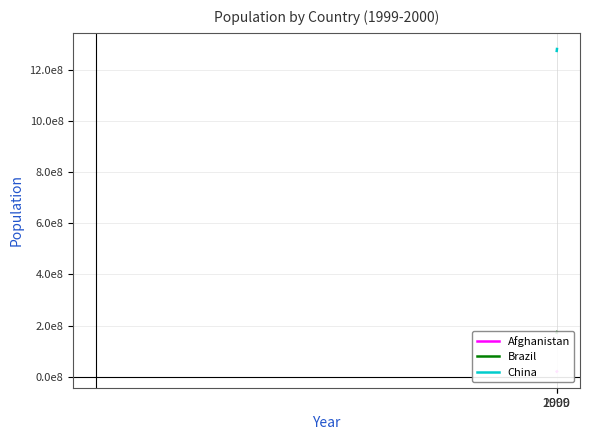

The Brazil series shows 174504898 at 2000. True or false?

True